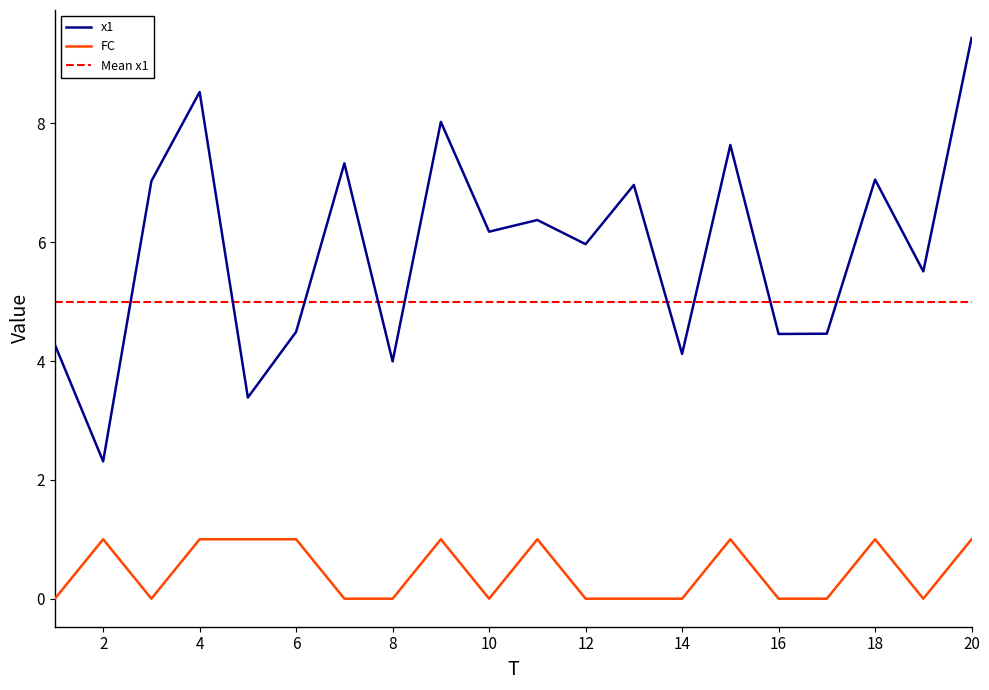

What is the value of the x1 point at the 17th from the left?

4.5